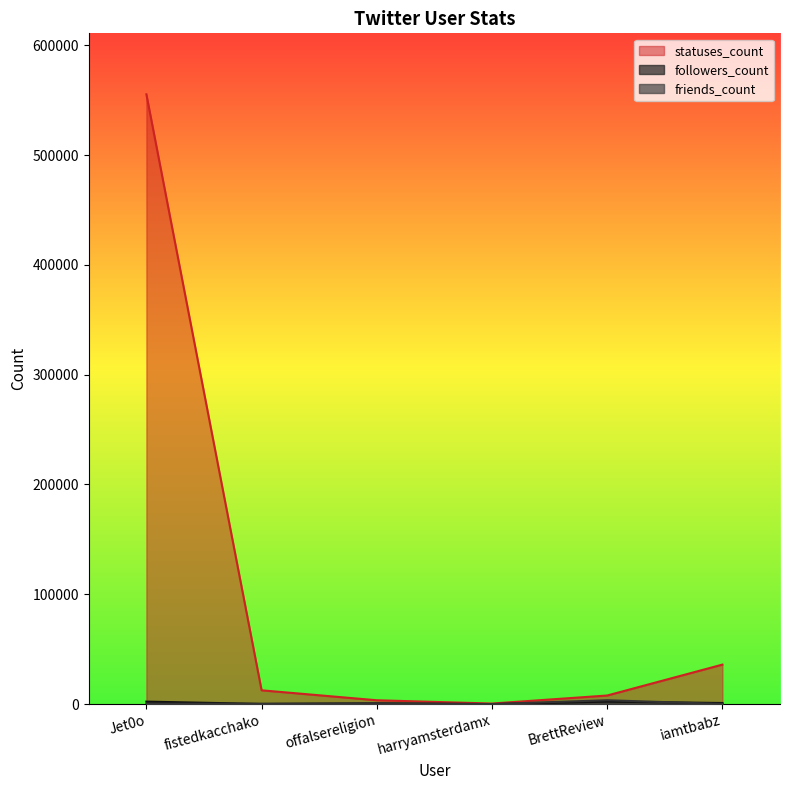

Between Jet0o and fistedkacchako, which is larger?

Jet0o